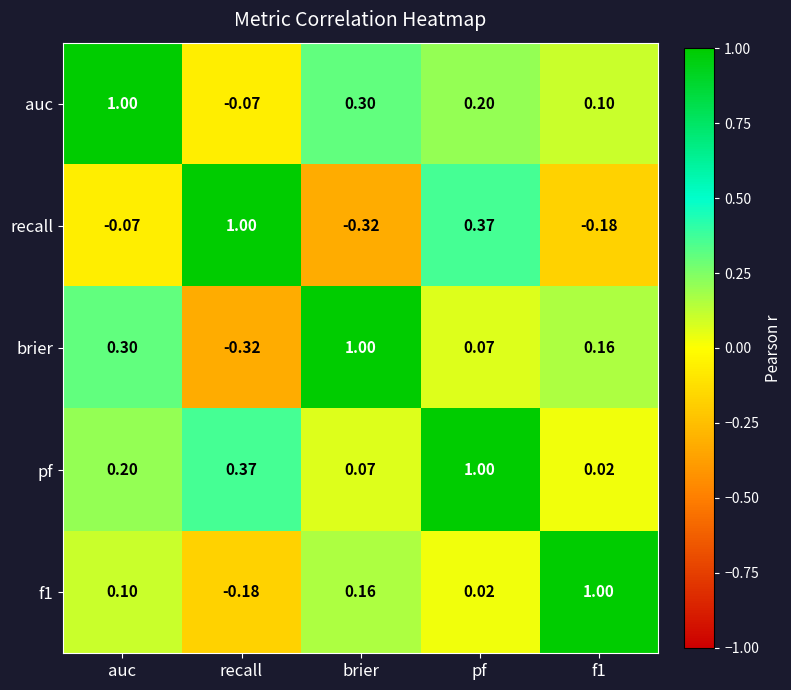

Where does the recall series first go above 0?

recall